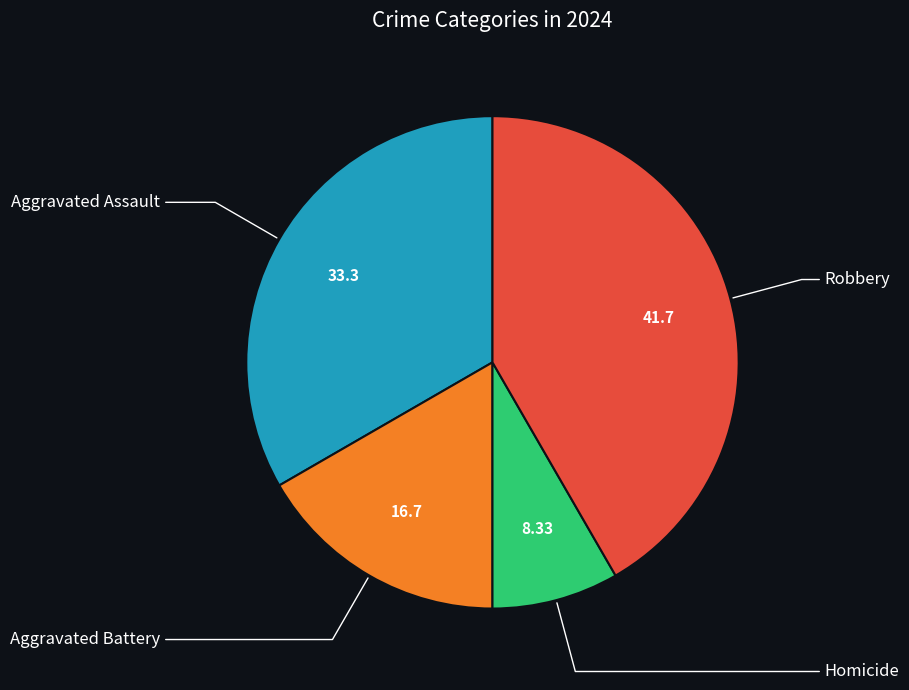

Which slice is the largest?

Robbery